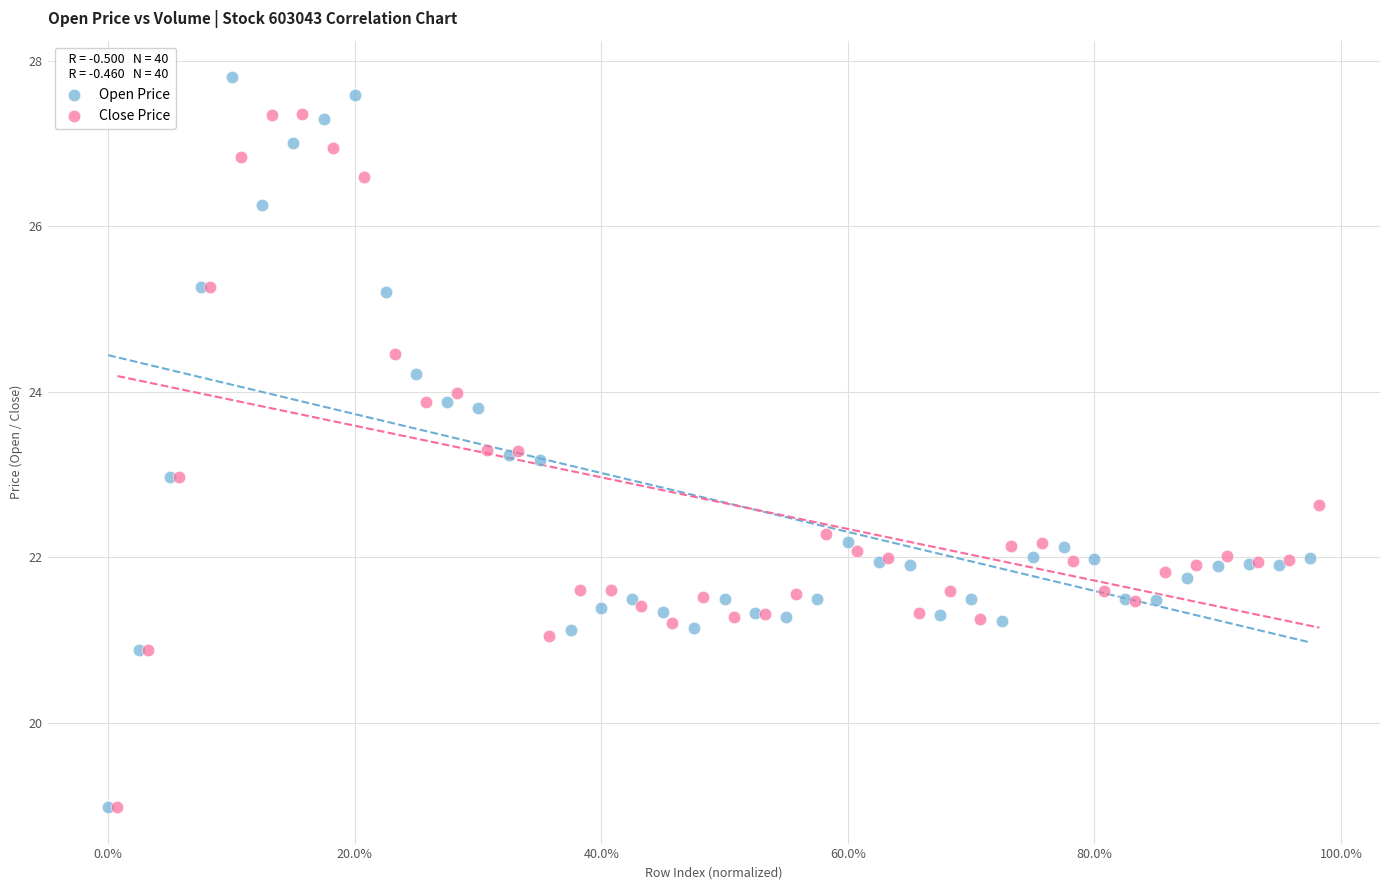

Which series reaches the maximum Y coordinate?

Open Price